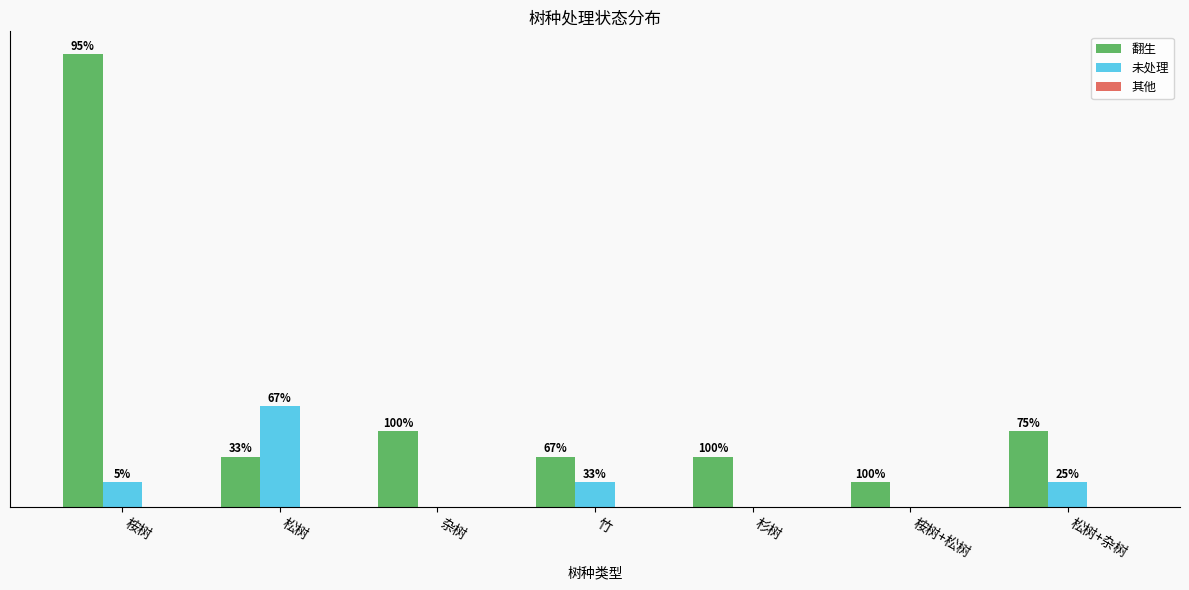

What is the maximum value shown in the chart?

18